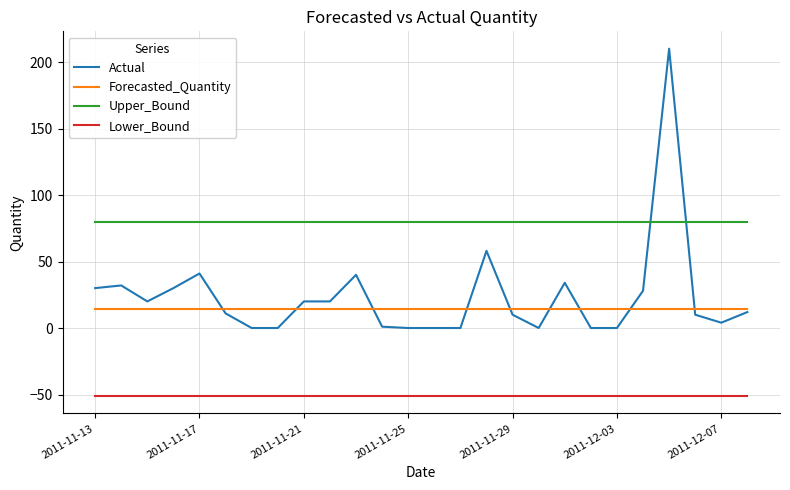

Which series has the largest total across all categories?

Upper_Bound